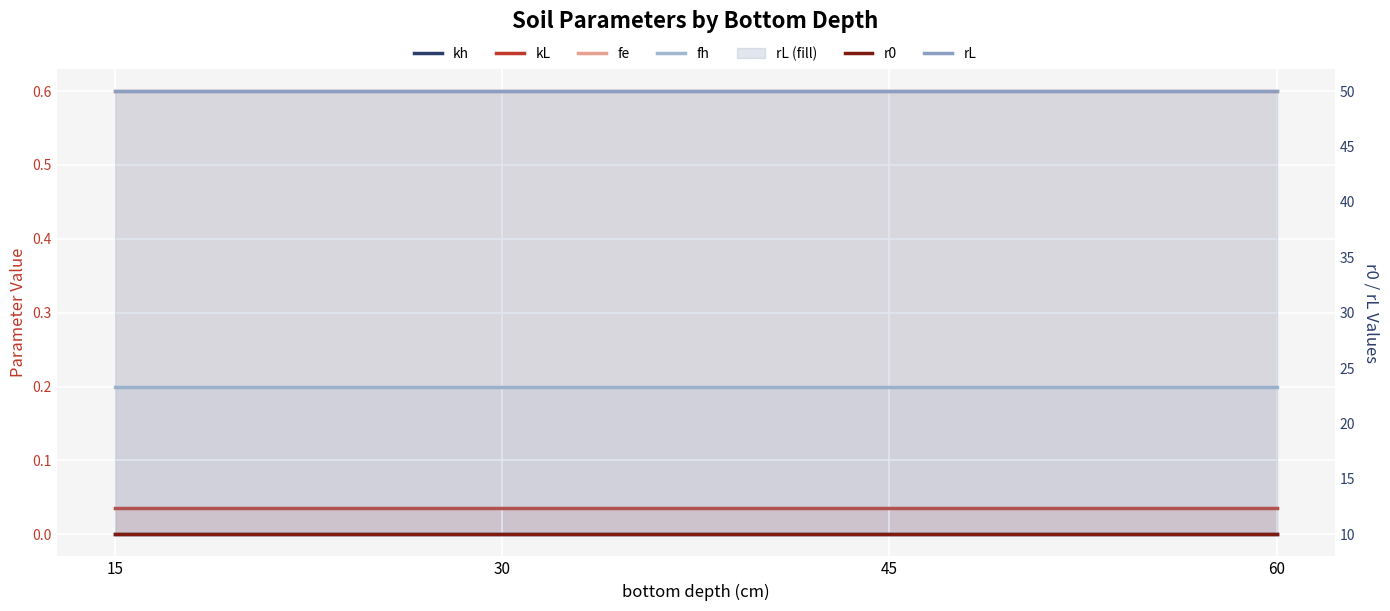

At which label does kh reach its peak?

15